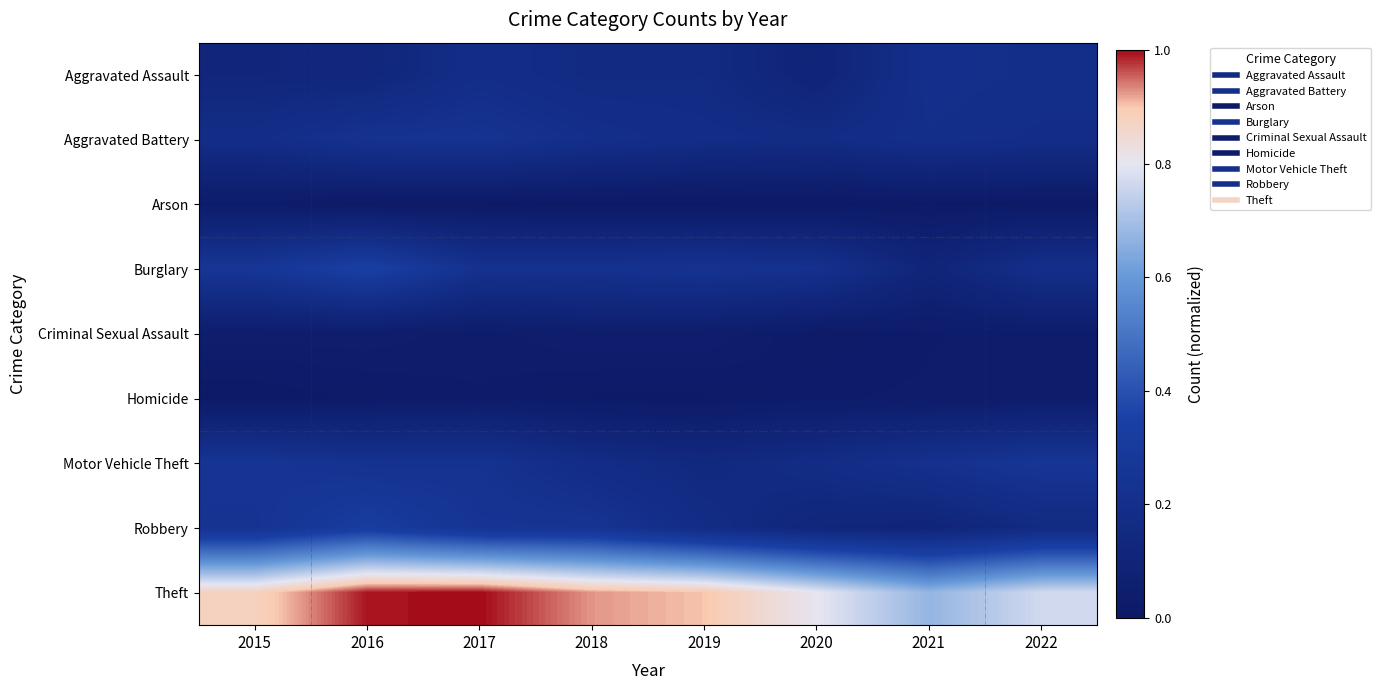

Which series has the largest total across all categories?

Theft